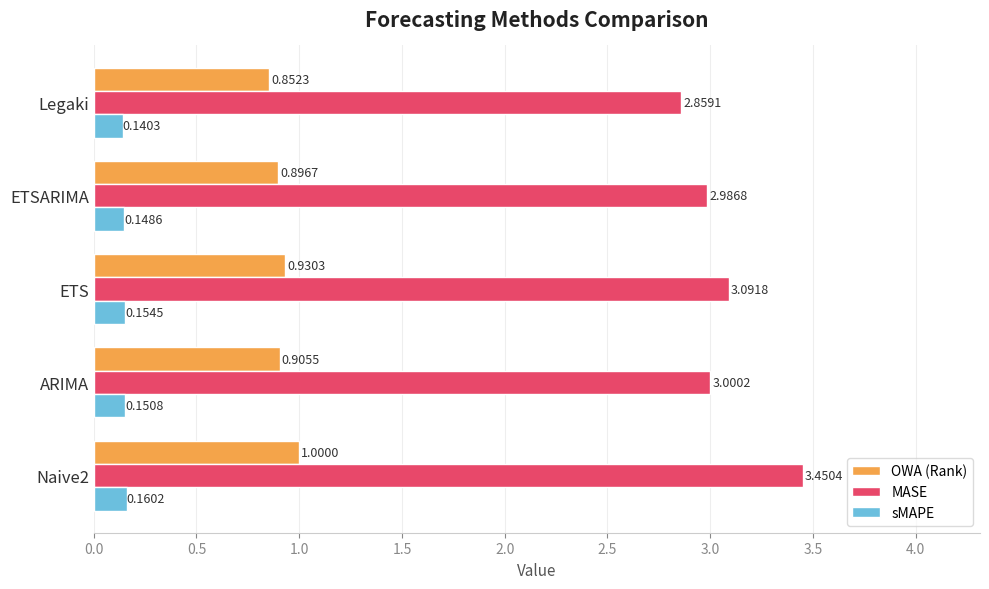

What are all the series names shown in the legend?

OWA (Rank), MASE, sMAPE